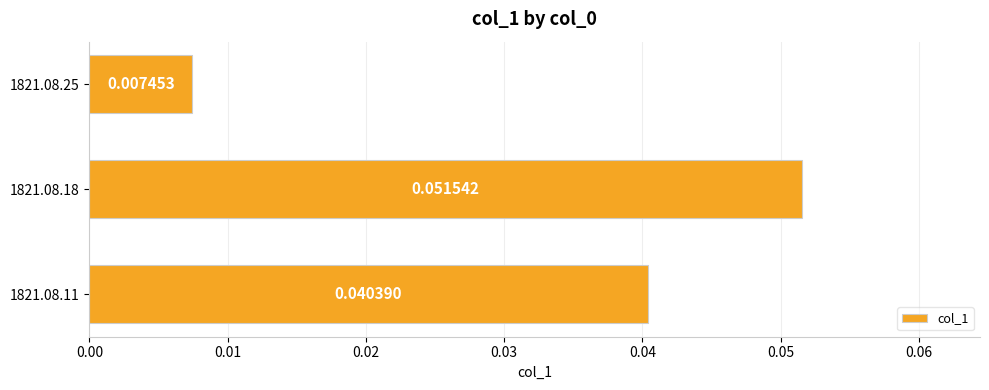

List the labels in order of value, smallest first.

1821.08.25, 1821.08.11, 1821.08.18